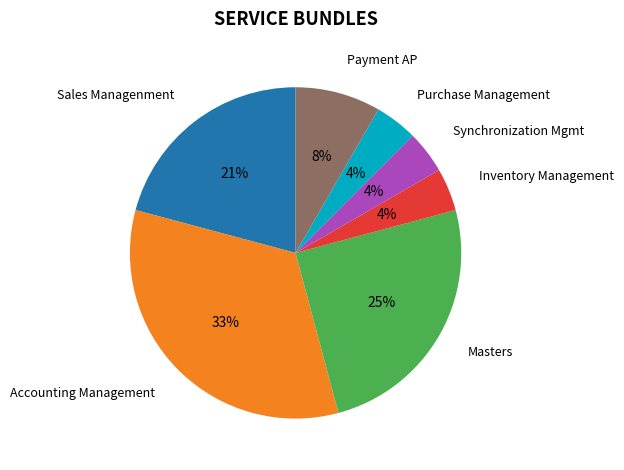

To the nearest percent, what is the difference between the largest and smallest slice percentages?

29%